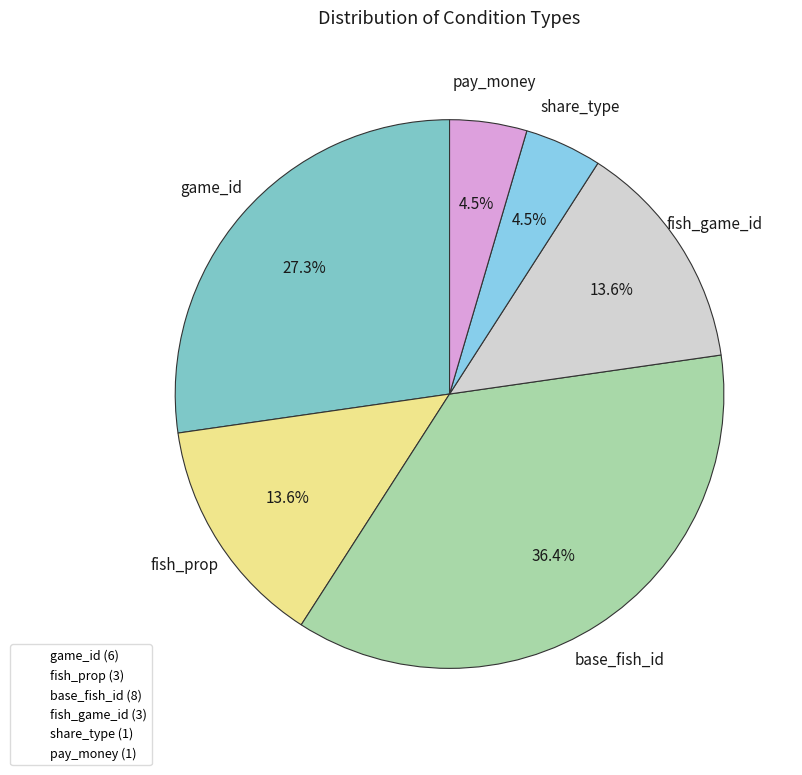

How many slices are in this pie chart?

6